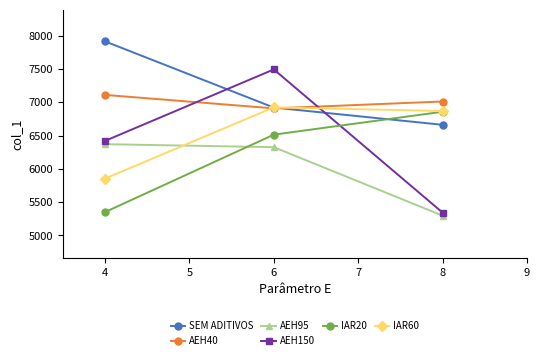

The value of AEH150 at 6 is 11512. True or false?

False